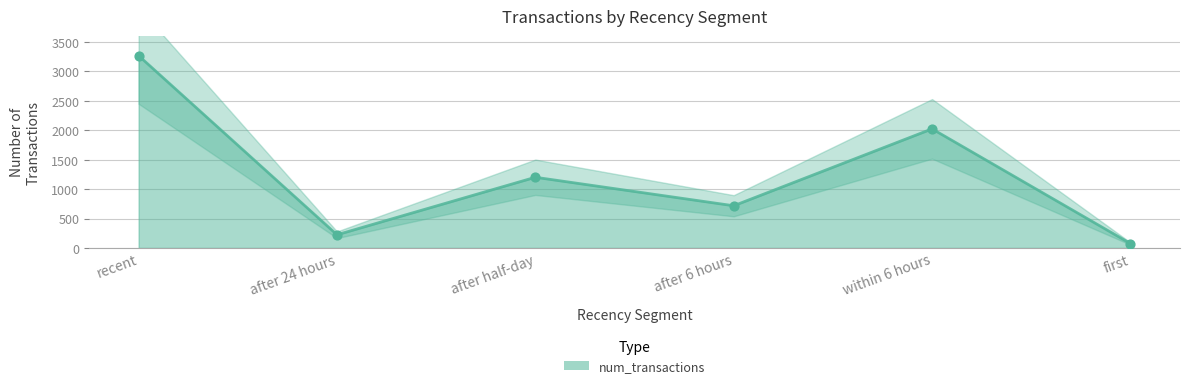

Which series reaches the minimum Y coordinate?

num_transactions (line)